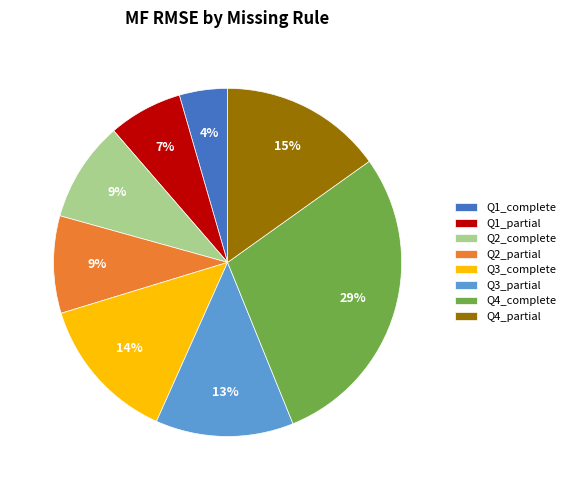

Which has a higher value, Q1_partial or Q4_partial?

Q4_partial